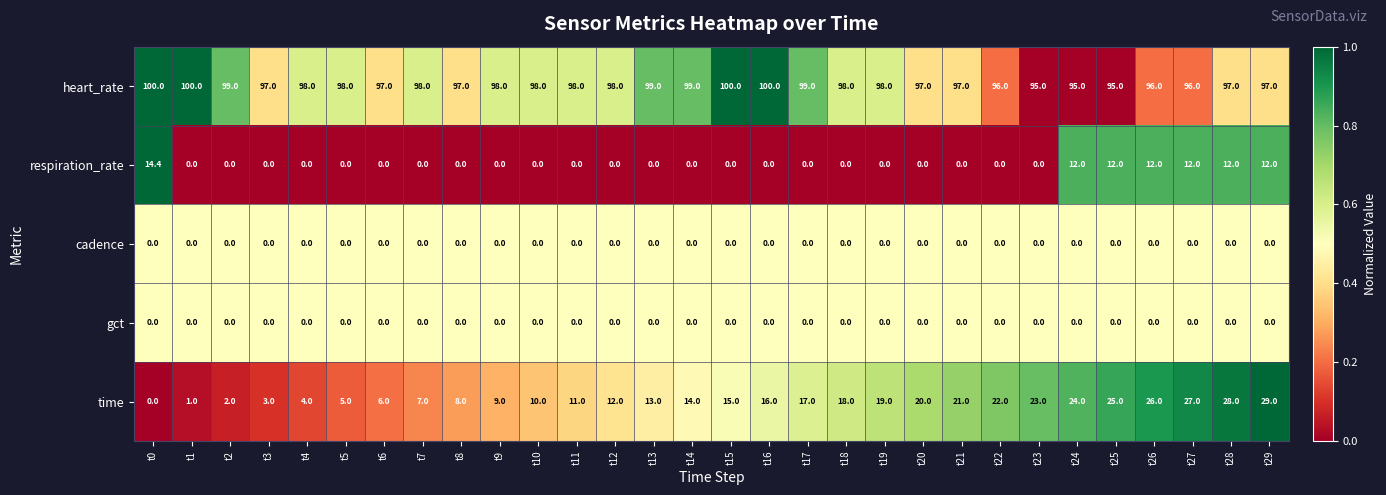

At which label is time closest to 14?

t14